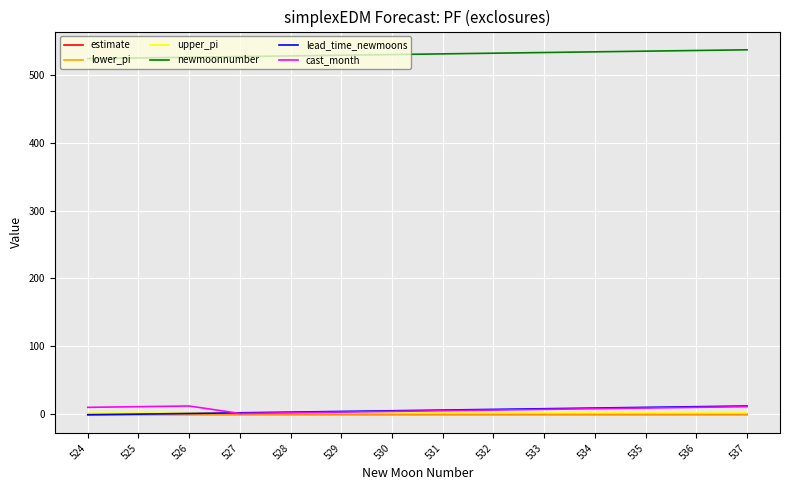

The value of newmoonnumber at 527 is 527.0. True or false?

True